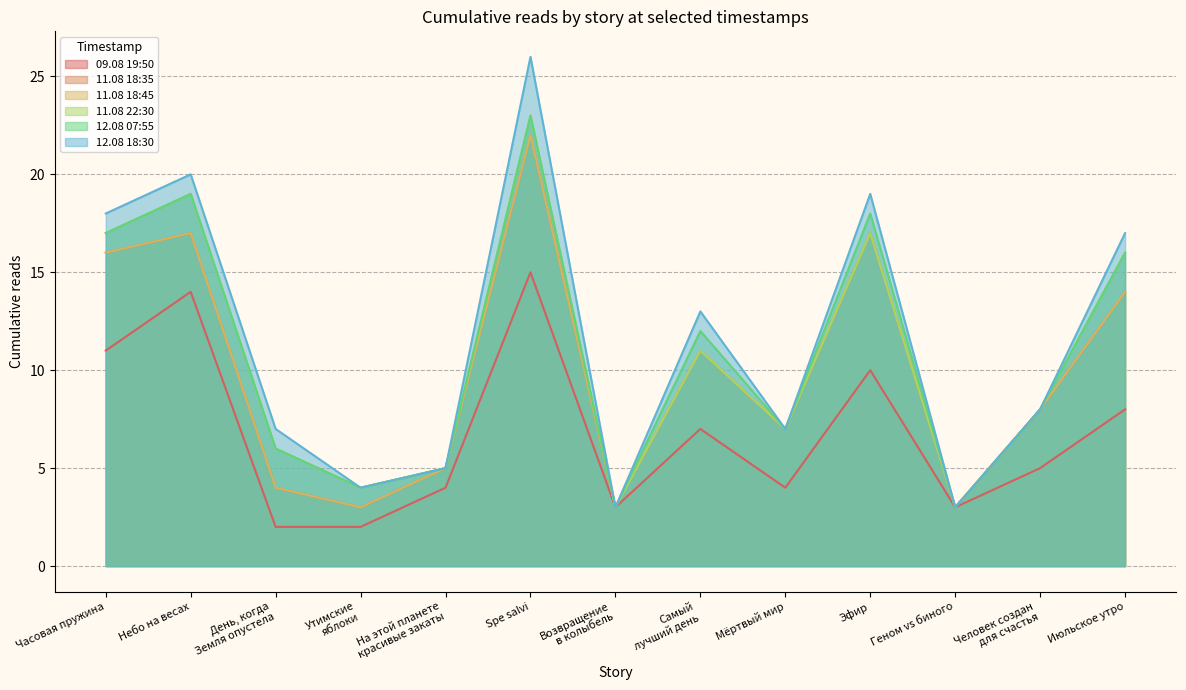

How many interior local peaks does the Эфир series have?

1